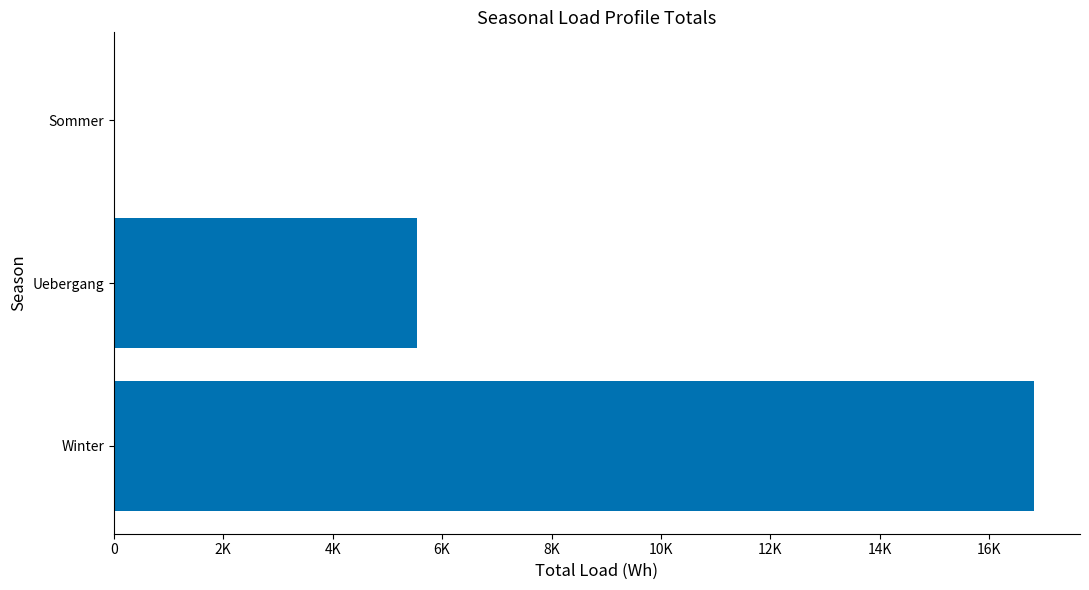

How many data points are less than 5547?

1